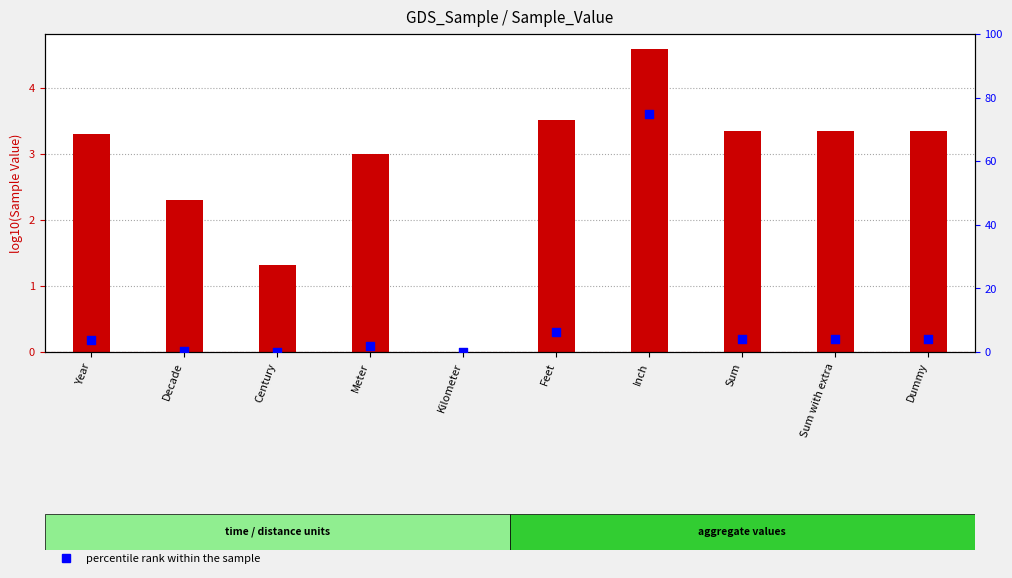

At which category is the sum across all series the highest?

Inch